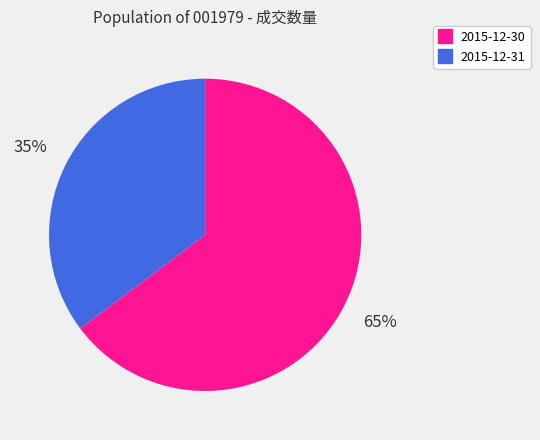

Which has a higher value, 2015-12-31 or 2015-12-30?

2015-12-30